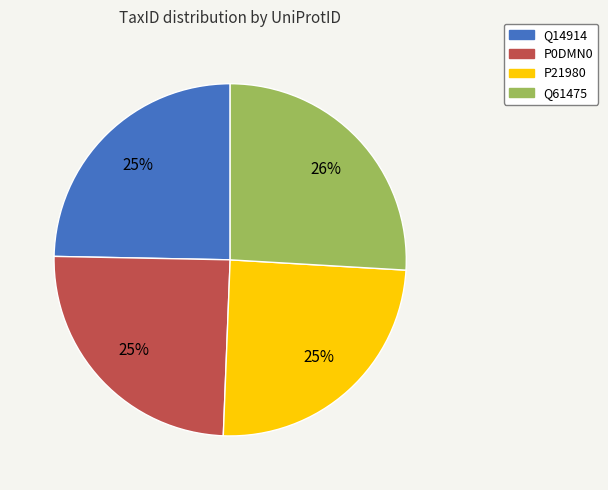

Count the number of slices in the pie.

4